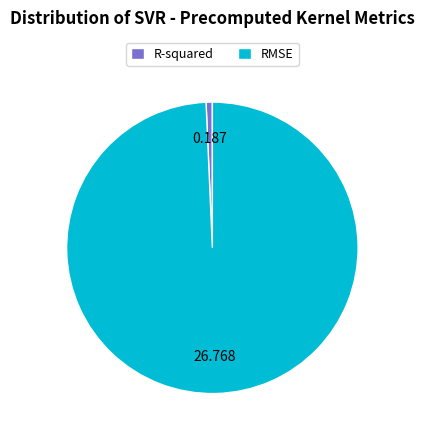

Which category has the smallest portion of the pie?

R-squared